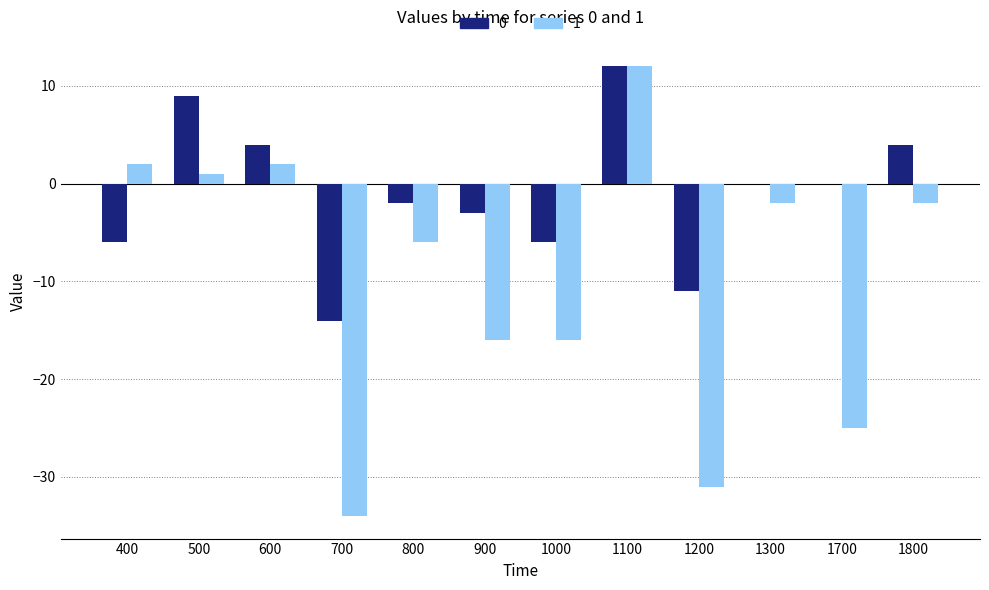

What is the sum of the 1 values at 1100 and 500?

13